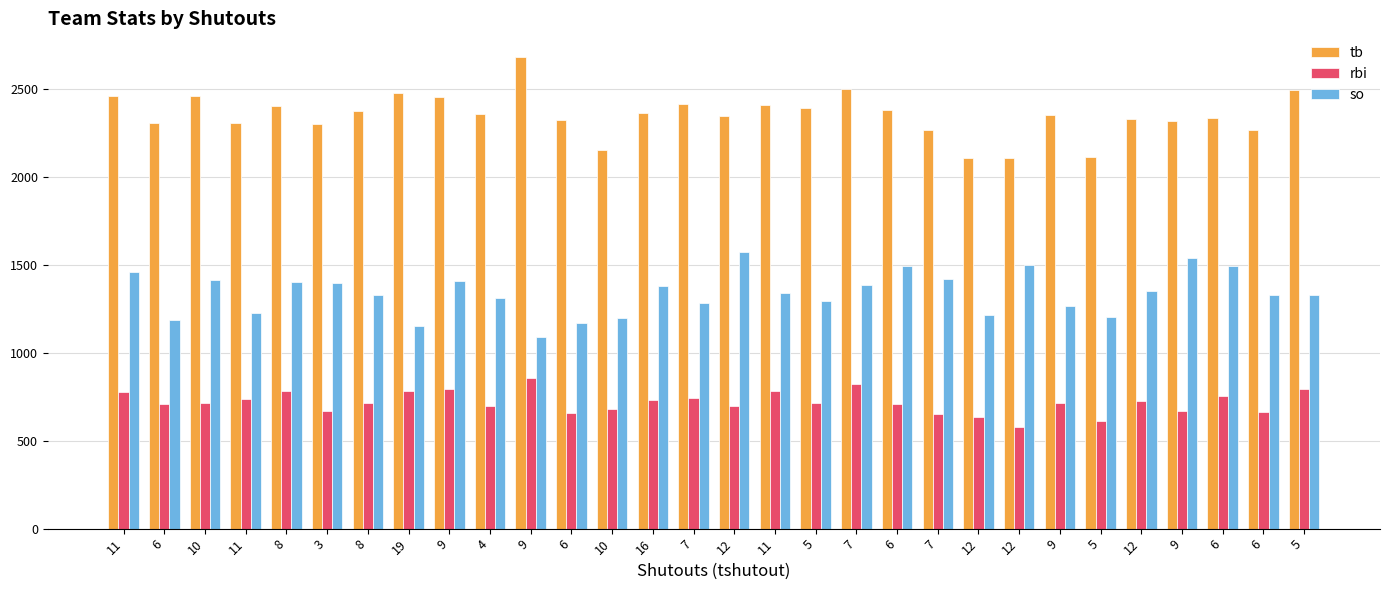

The rbi series shows 1345 at 7. True or false?

False